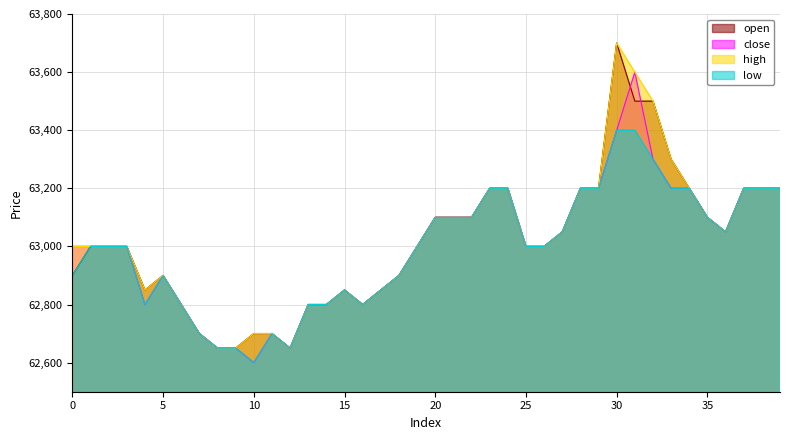

What is the average value of the low series?

62994